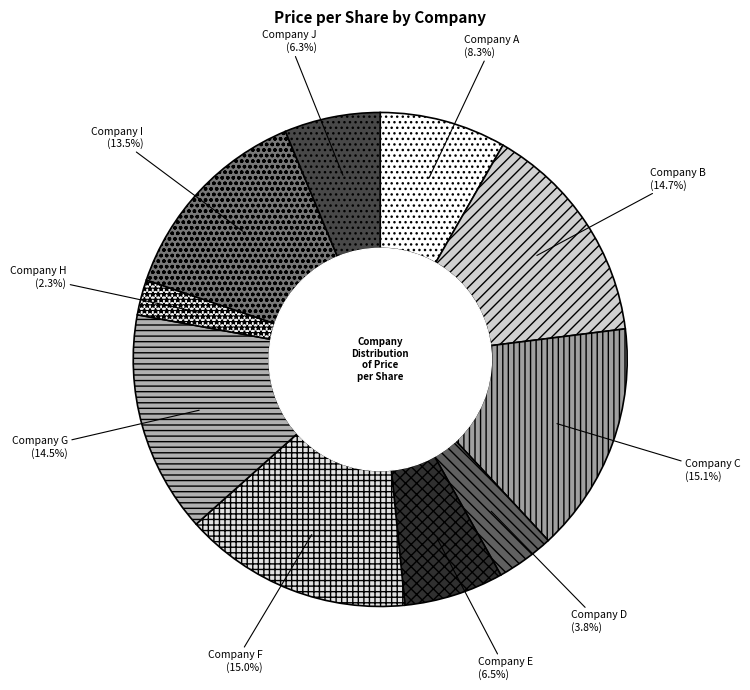

Combined, what portion of the pie is Company I and Company E?

20.0%